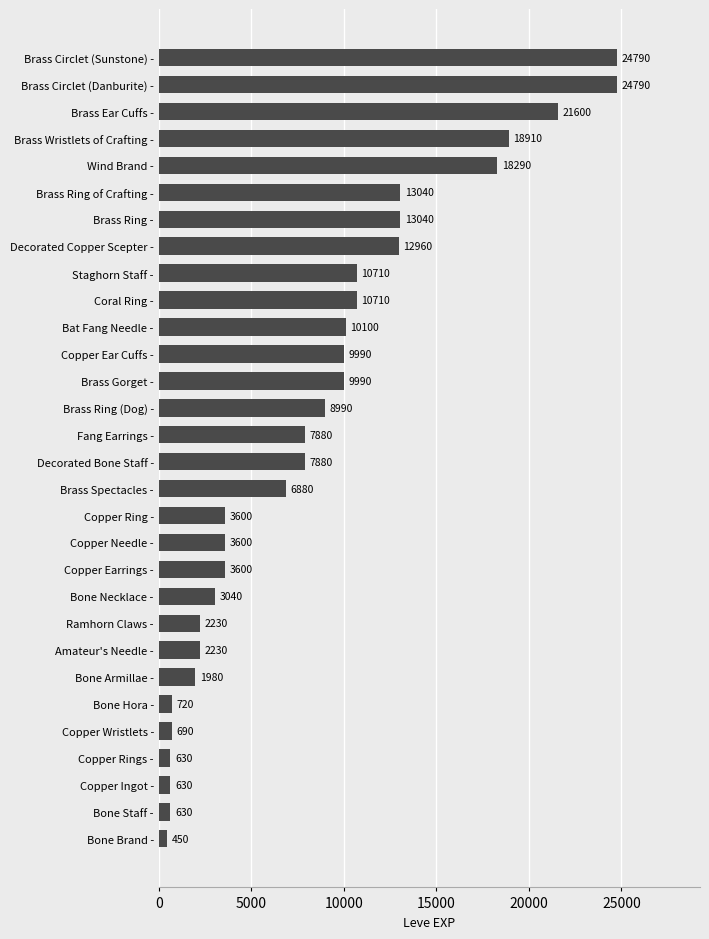

How many bars are there in total?

30